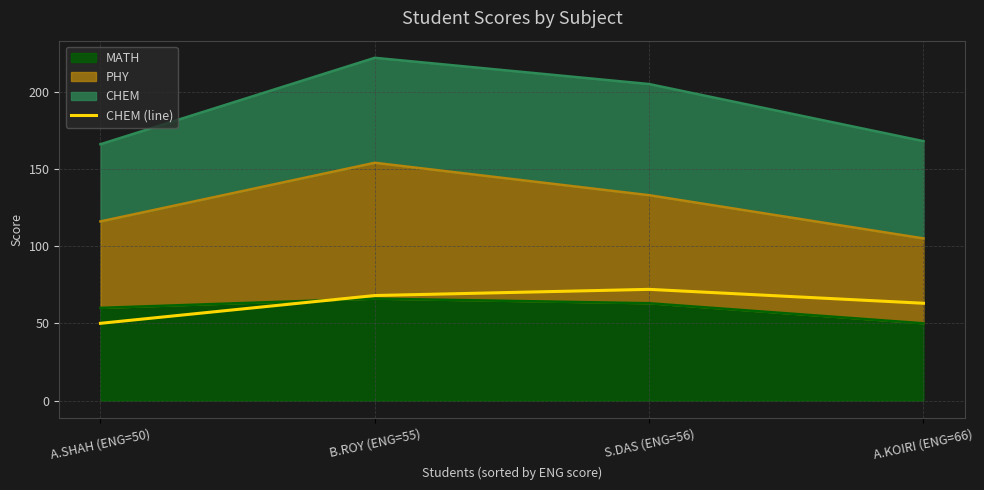

What is the sum of the values at B.ROY (ENG=55) and S.DAS (ENG=56)?

140